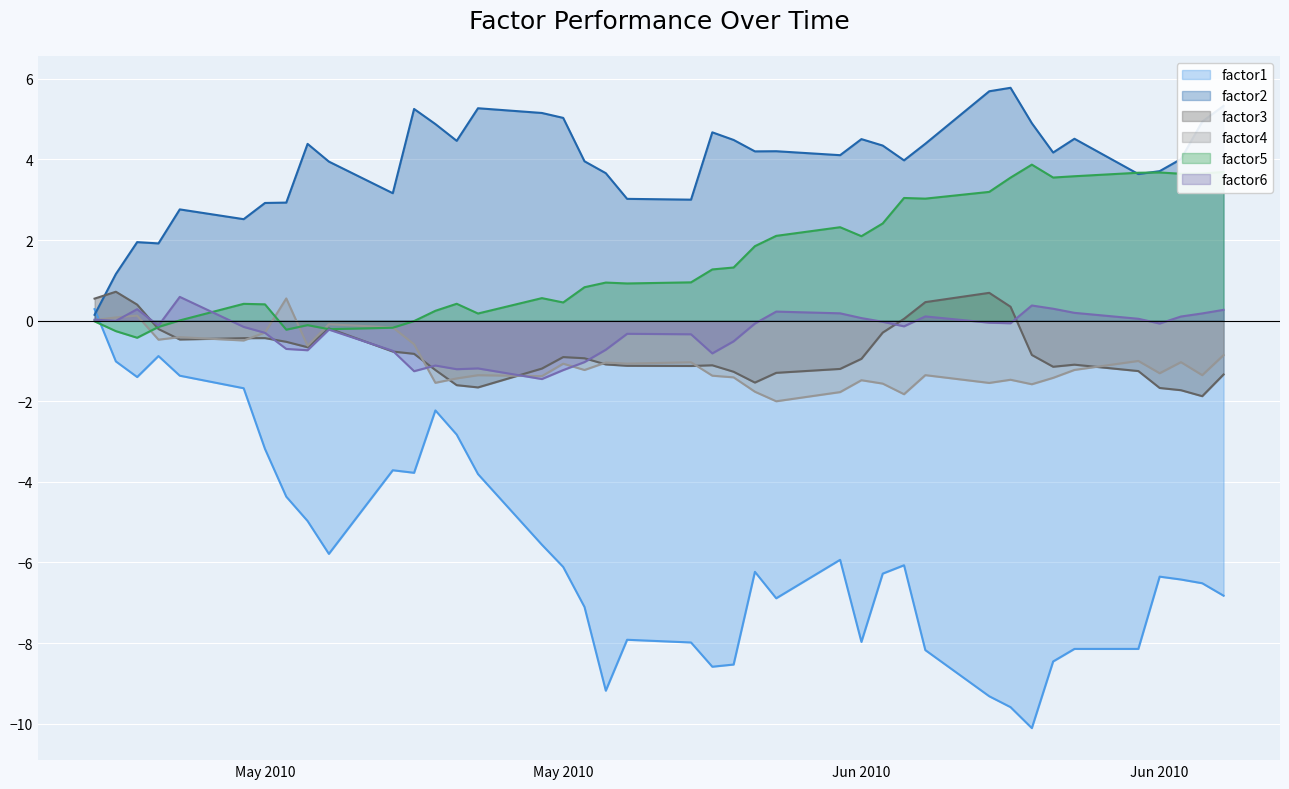

What is the average value of the factor1 series?

-5.7